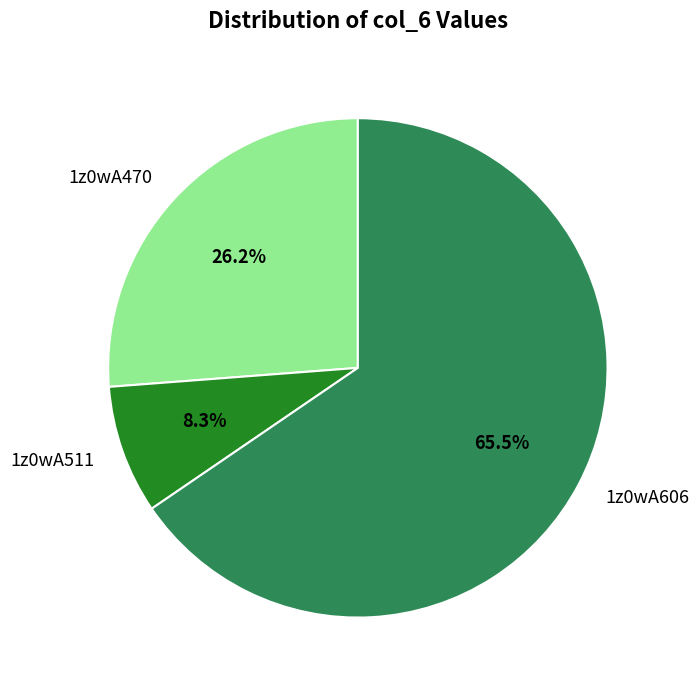

Approximately how many times larger is the value at 1z0wA606 compared to 1z0wA511?

7.9